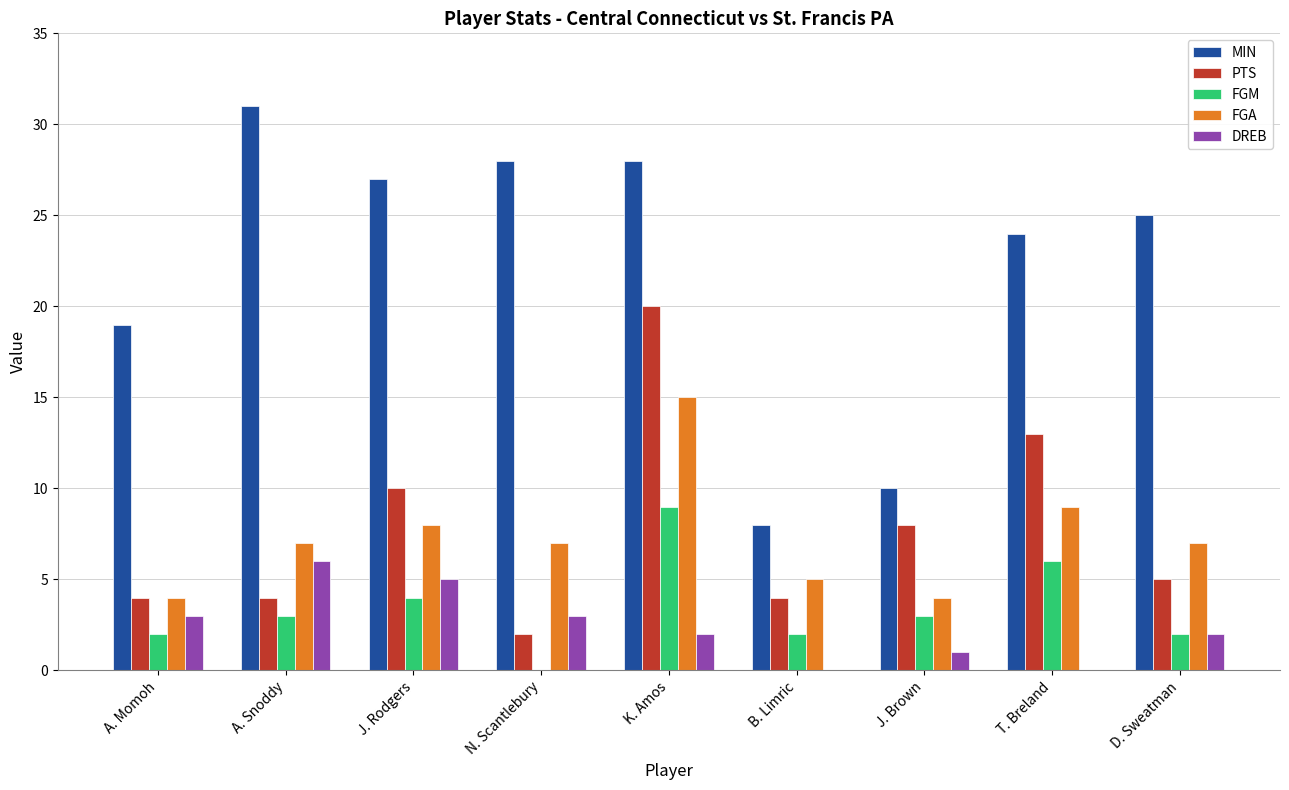

Where is FGA nearest to the value 9?

T. Breland